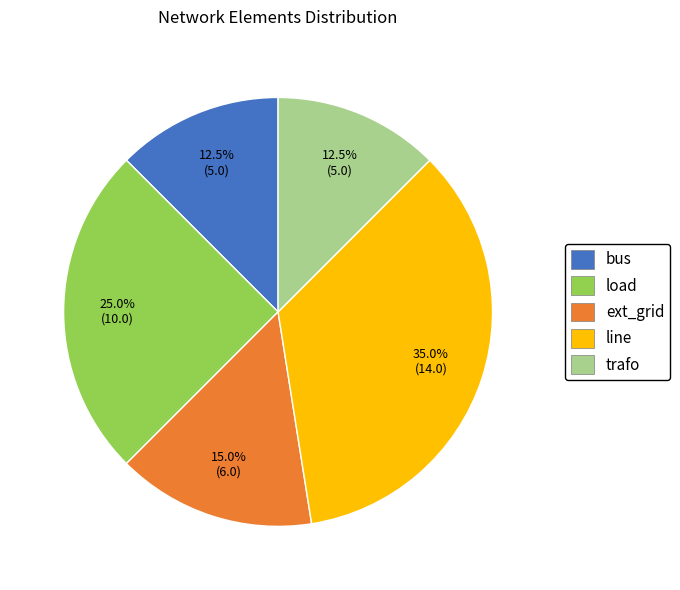

What portion of the pie excludes bus?

87.5%